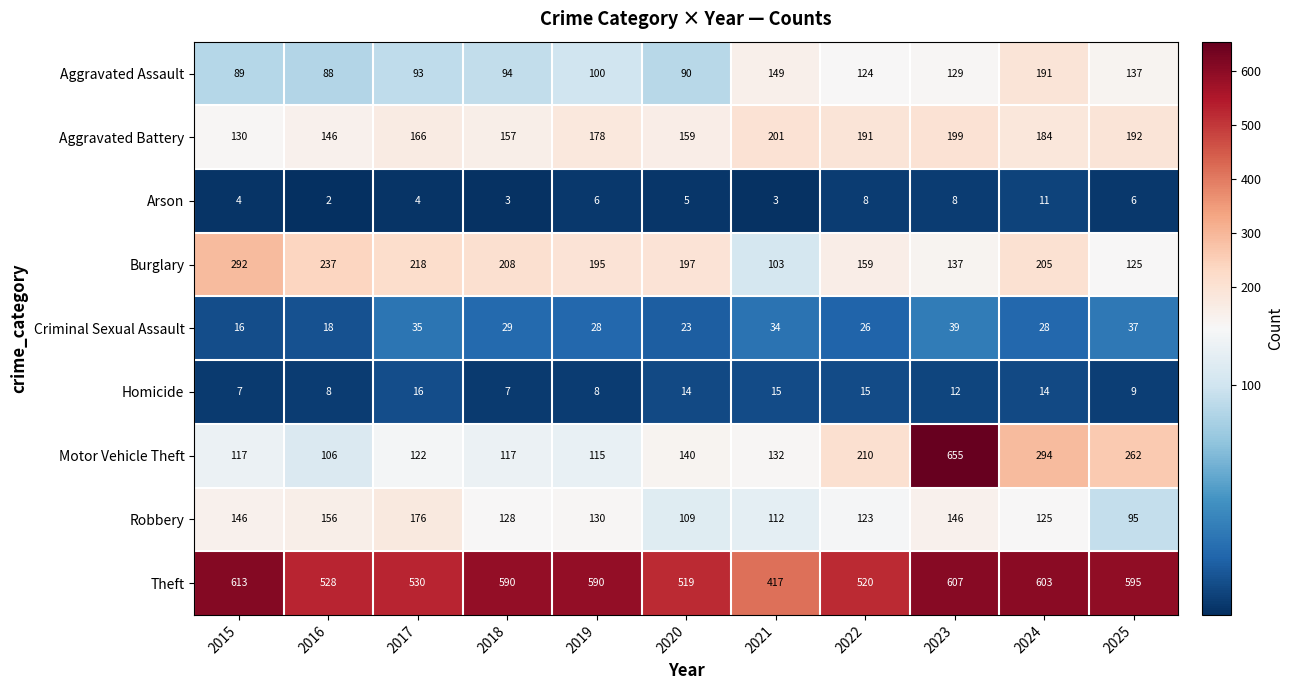

At 2020, list the series in order from smallest to largest.

Arson, Homicide, Criminal Sexual Assault, Aggravated Assault, Robbery, Motor Vehicle Theft, Aggravated Battery, Burglary, Theft